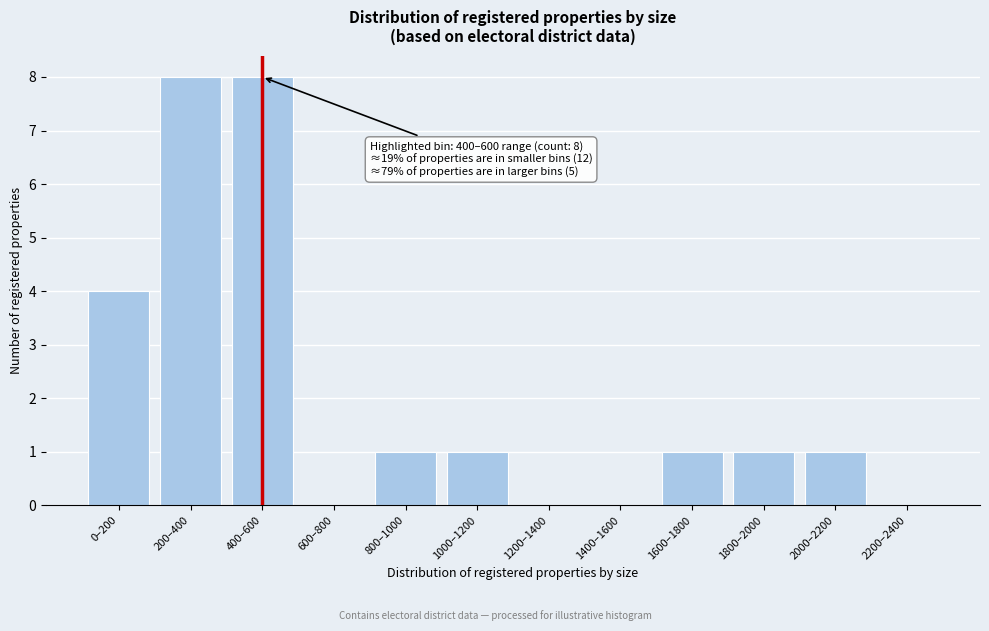

Reading left to right, extract all data points from this chart.

0–200=4	200–400=8	400–600=8	600–800=0	800–1000=1	1000–1200=1	1200–1400=0	1400–1600=0	1600–1800=1	1800–2000=1	2000–2200=1	2200–2400=0